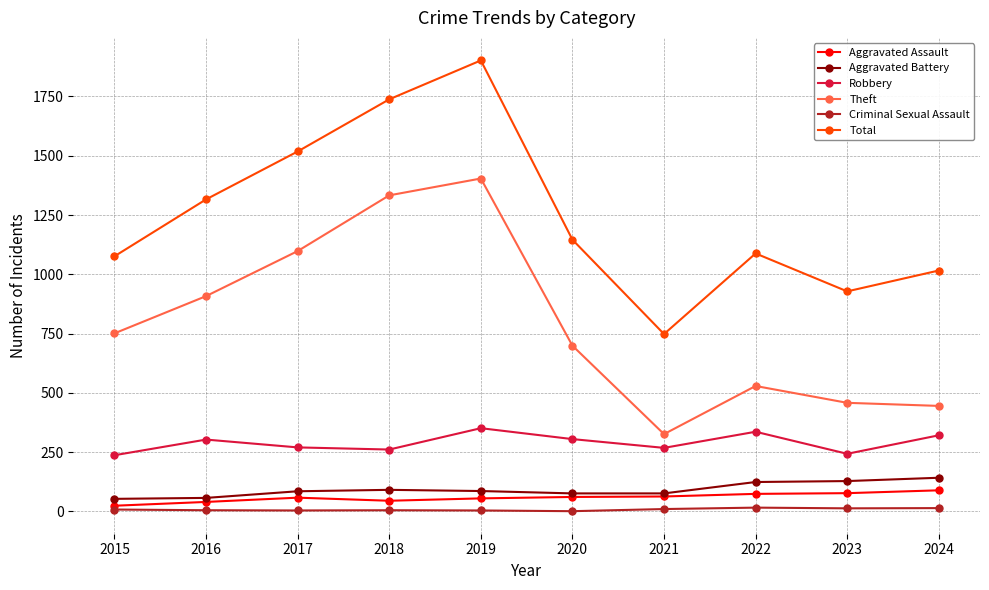

What is the spread (max minus min) of values at 2015?

1068